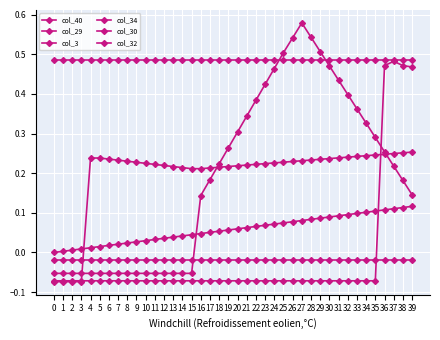

How many values in col_30 are above zero?

24